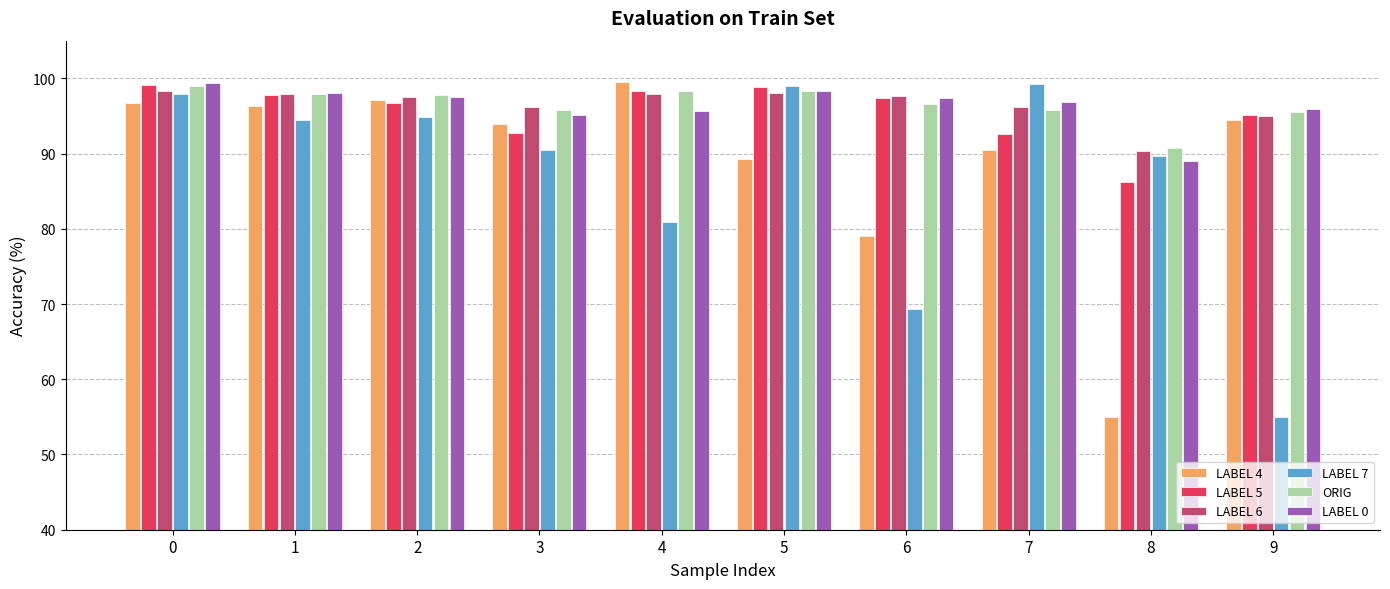

True or false: LABEL 6 has a value of 173.6 at 2.

False